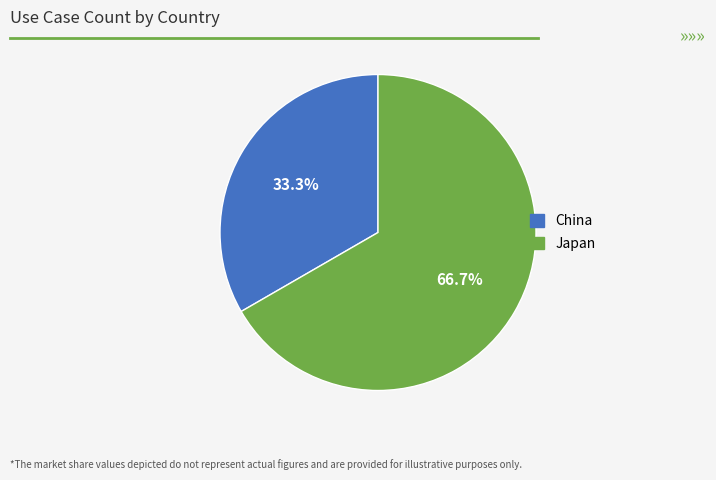

The Japan slice represents 67% of the pie. True or false?

True